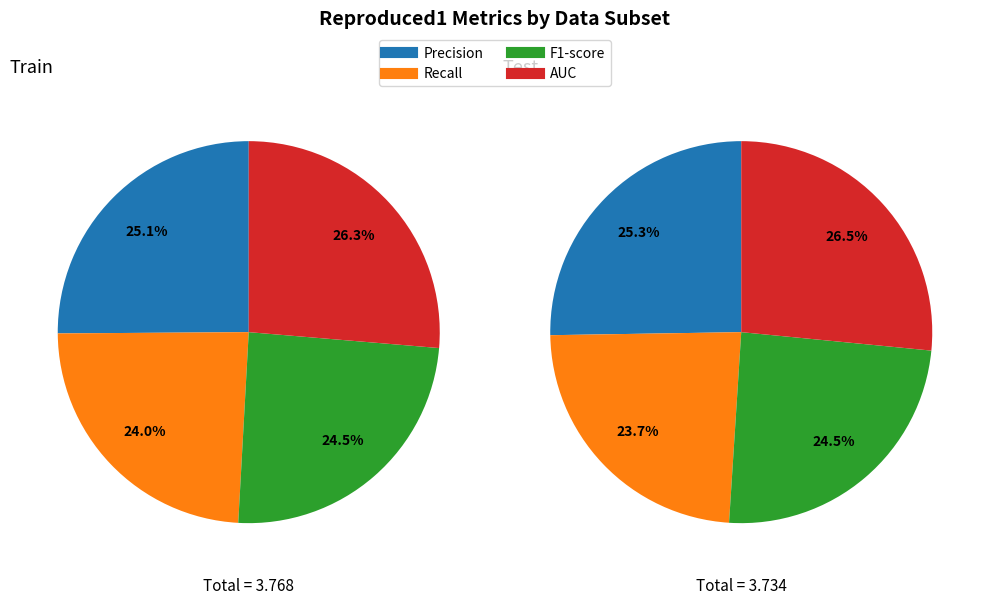

True or false: F1-score accounts for 11% of the total.

False